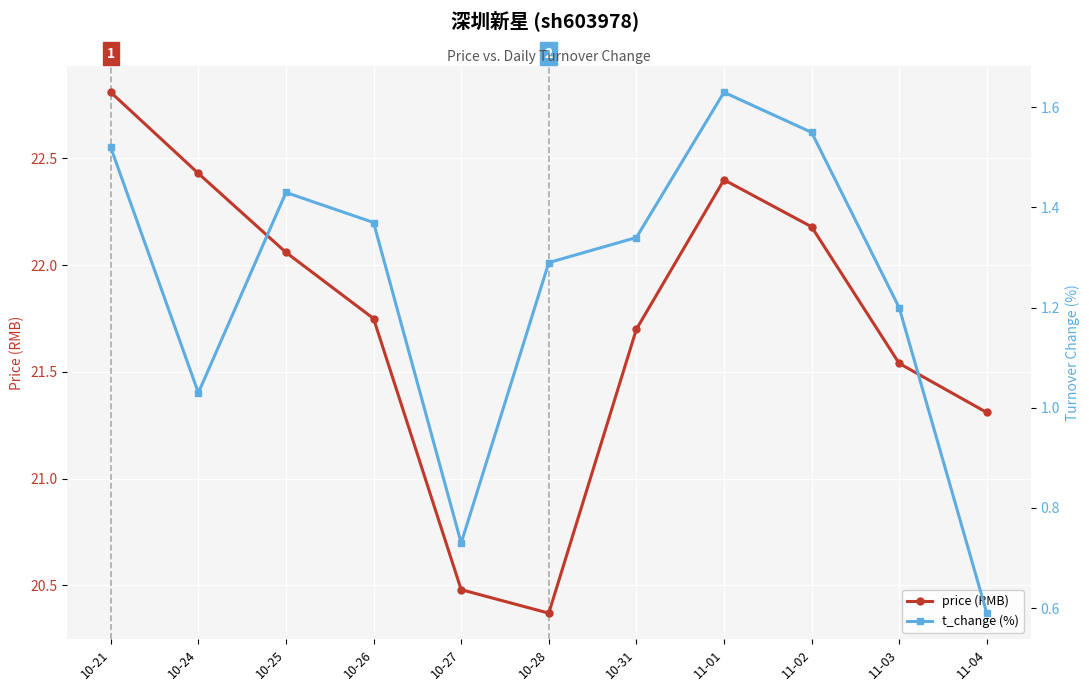

At which label is t_change (%) closest to 1?

10-24